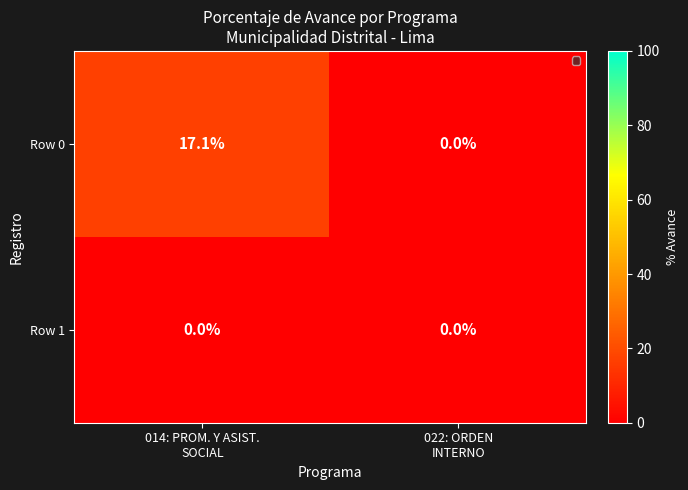

How many values in Row 0 are above zero?

1